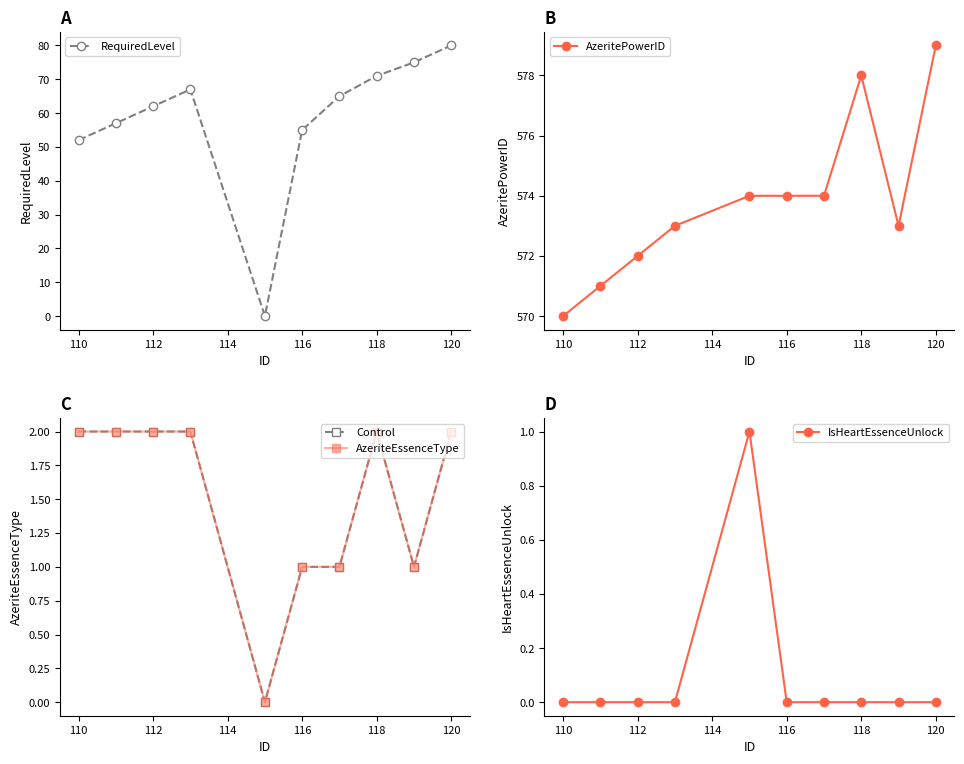

What are all the series names shown in the legend?

RequiredLevel, AzeritePowerID, Control, AzeriteEssenceType, IsHeartEssenceUnlock